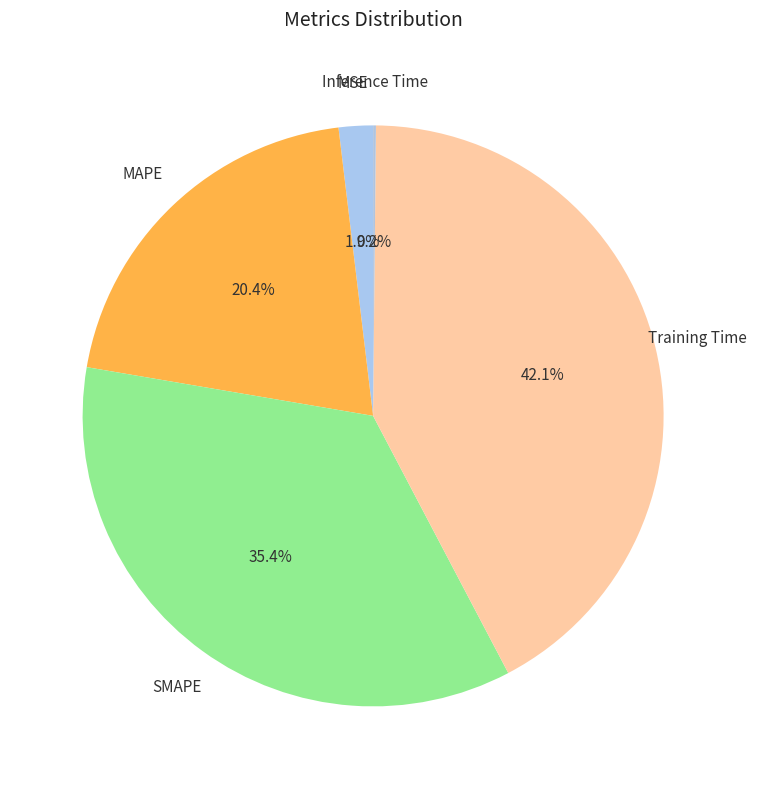

Is it true that MSE is 2% of the pie?

True